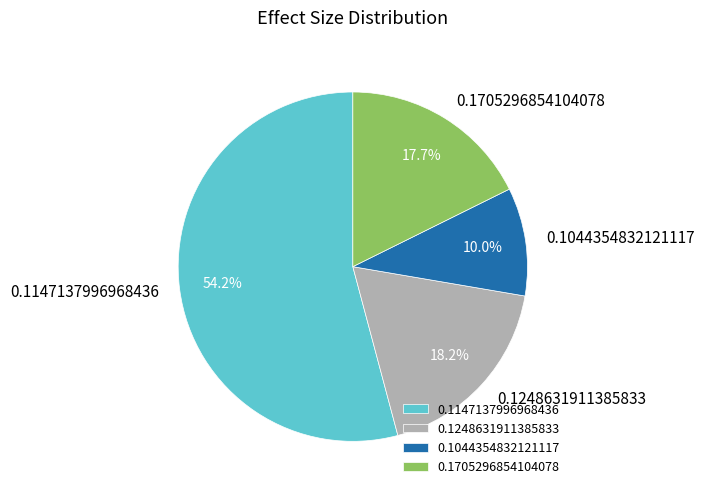

How many slices are in this pie chart?

4